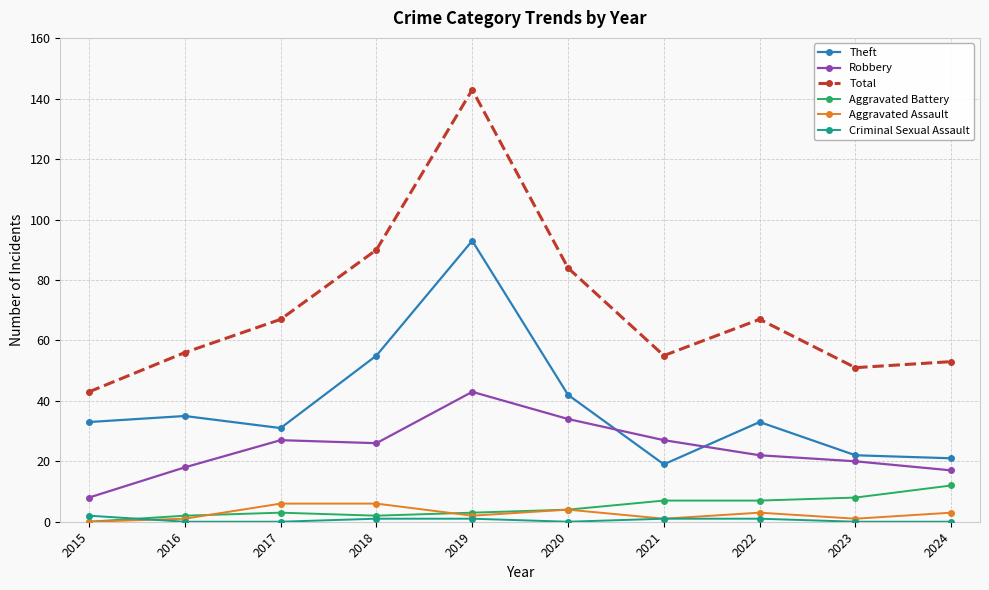

True or false: Theft has more than 1 interior local peaks.

True